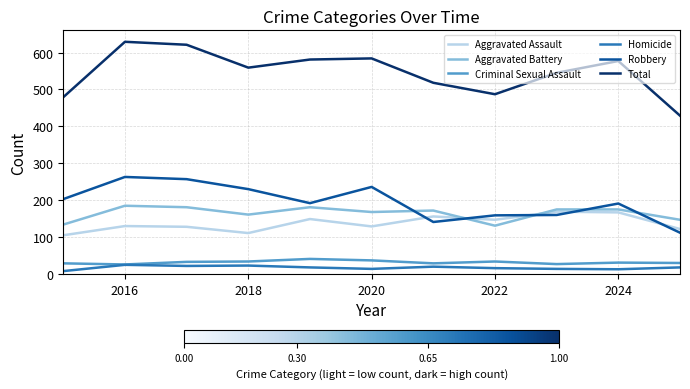

True or false: Aggravated Assault has more than 2 interior local peaks.

True